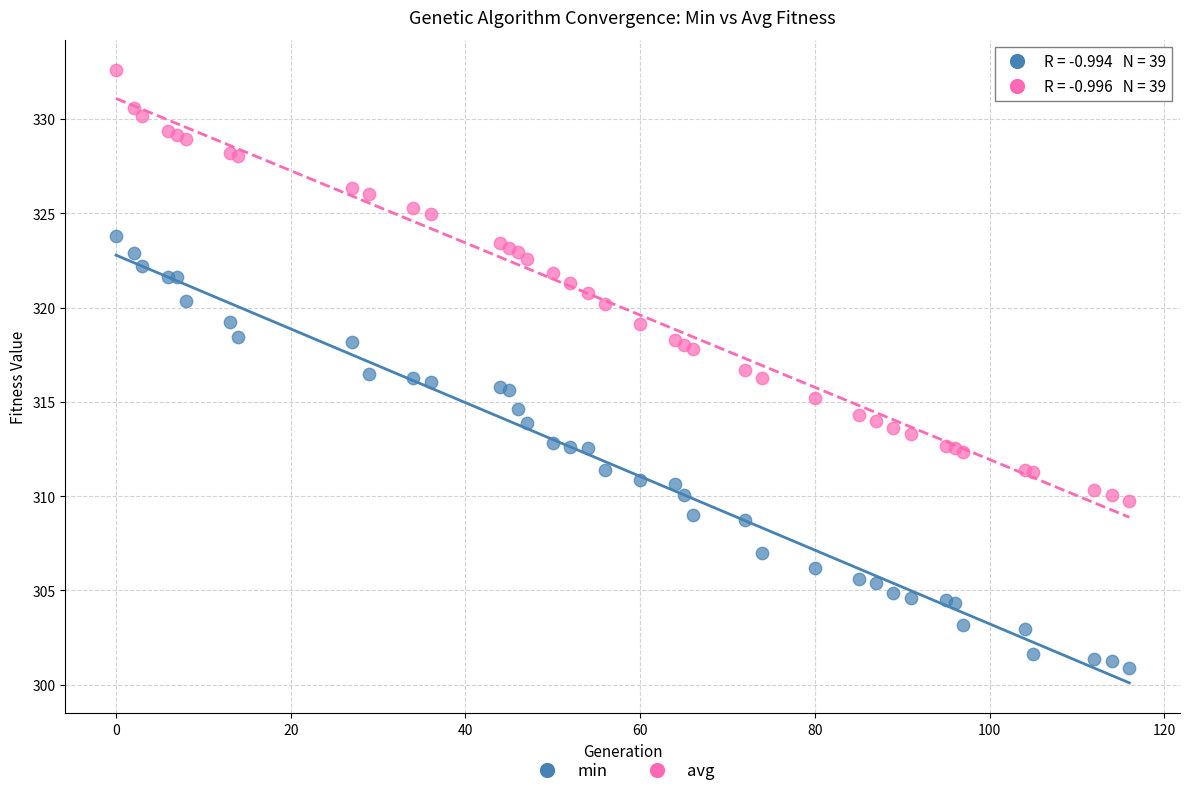

What is the X range (max minus min) for the scatter plot?

116.0